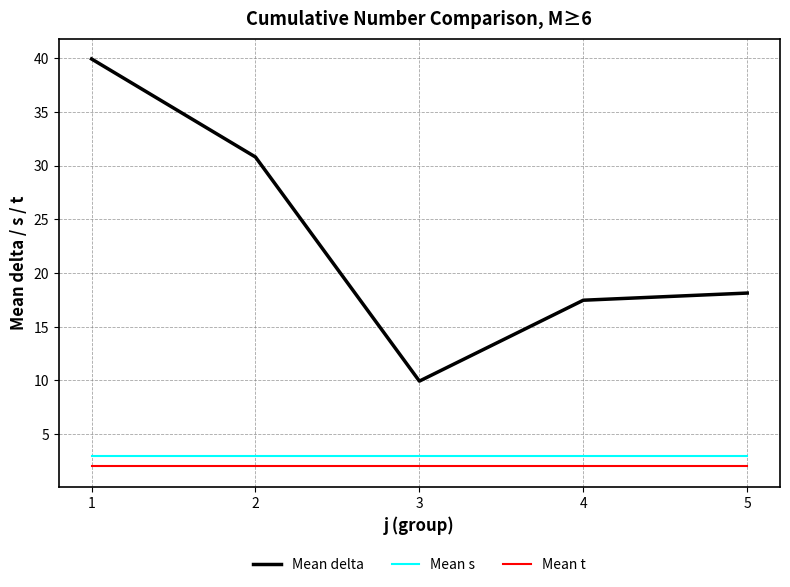

At which category is the sum across all series the highest?

1